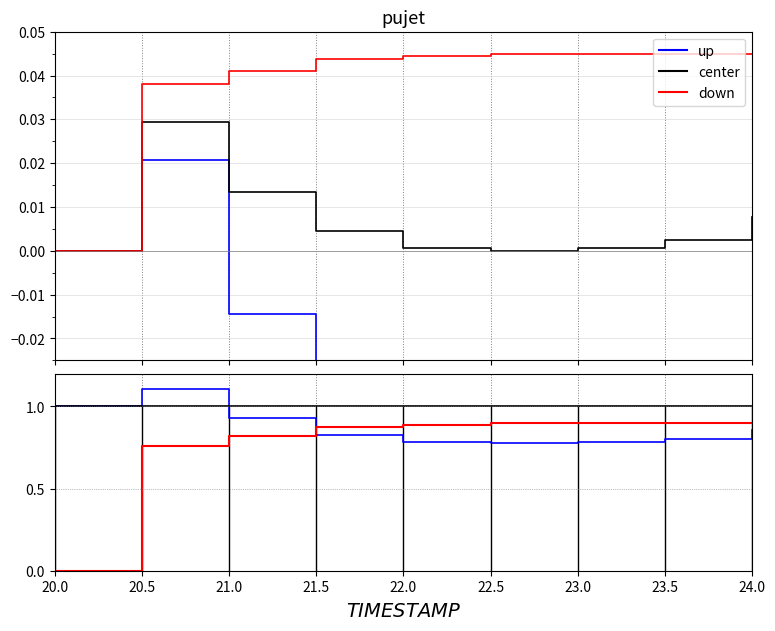

Rank the series by their average value, from highest to lowest.

center, up, down